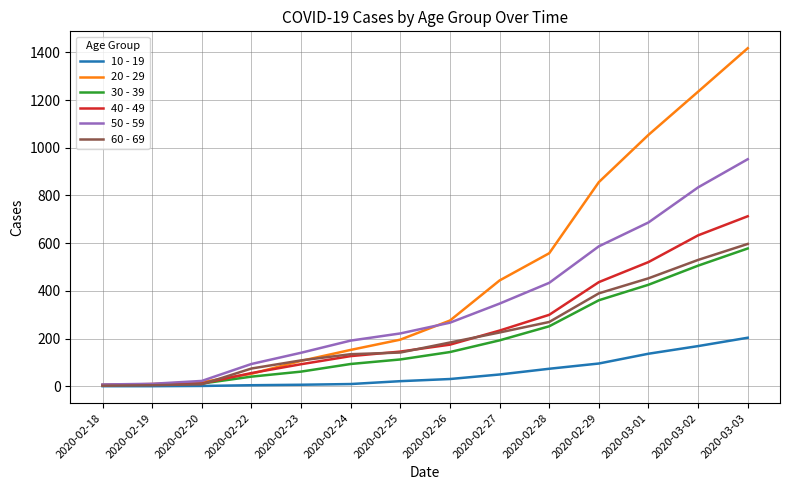

Is the value of 30 - 39 at 2020-02-26 greater than the value of 10 - 19 at 2020-02-18?

Yes